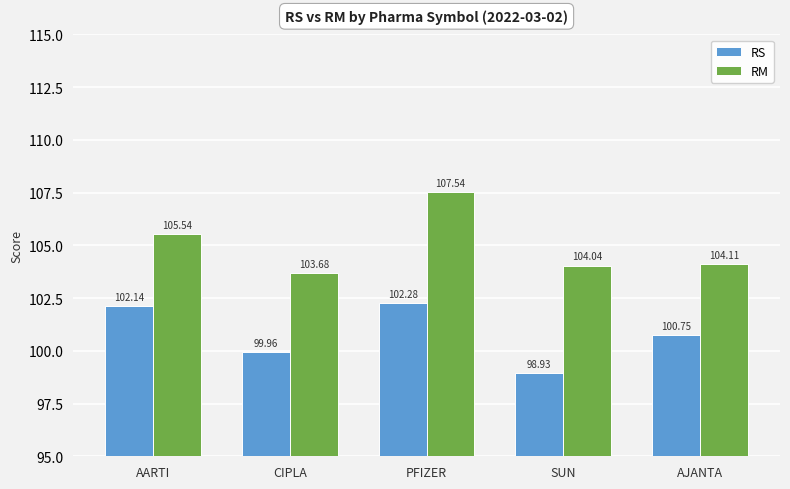

What position from the right is CIPLA?

4